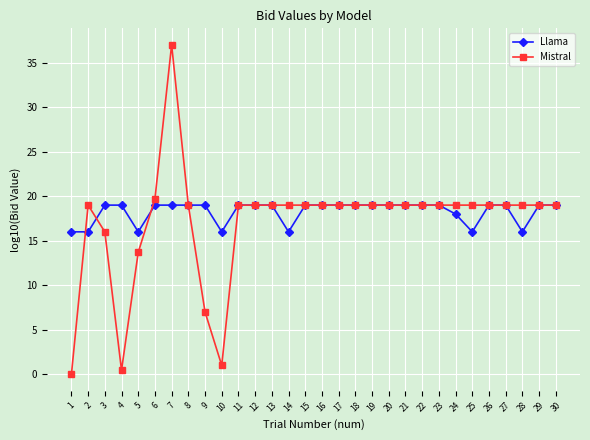

Which series changed the most between 9 and 28?

Mistral